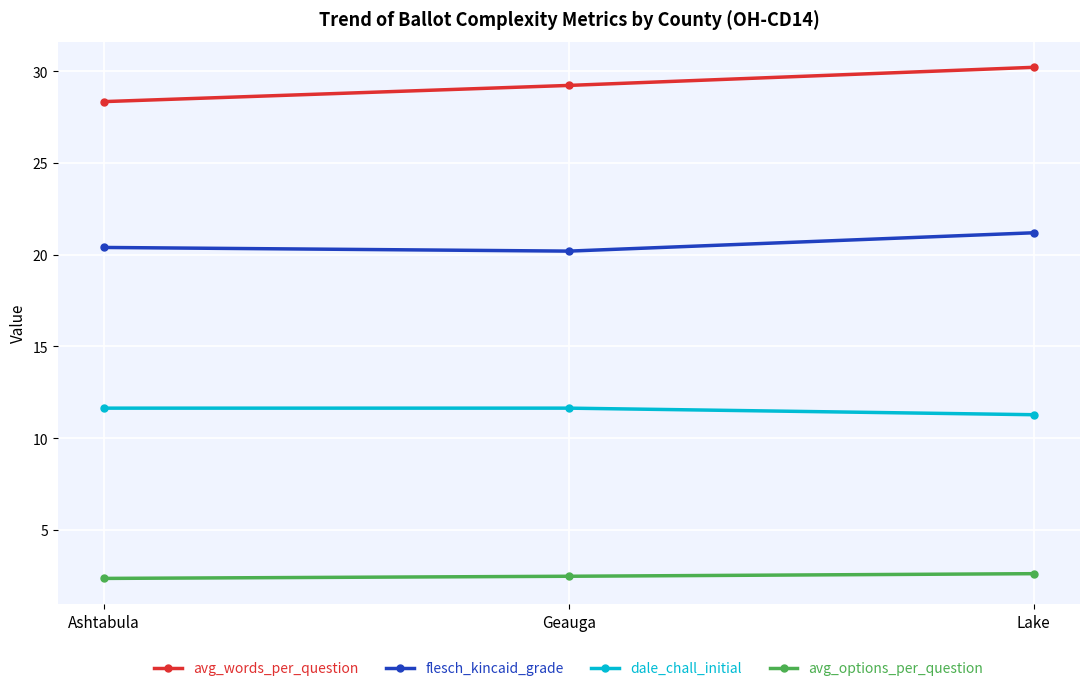

The value of dale_chall_initial at Geauga is 11.6. True or false?

True